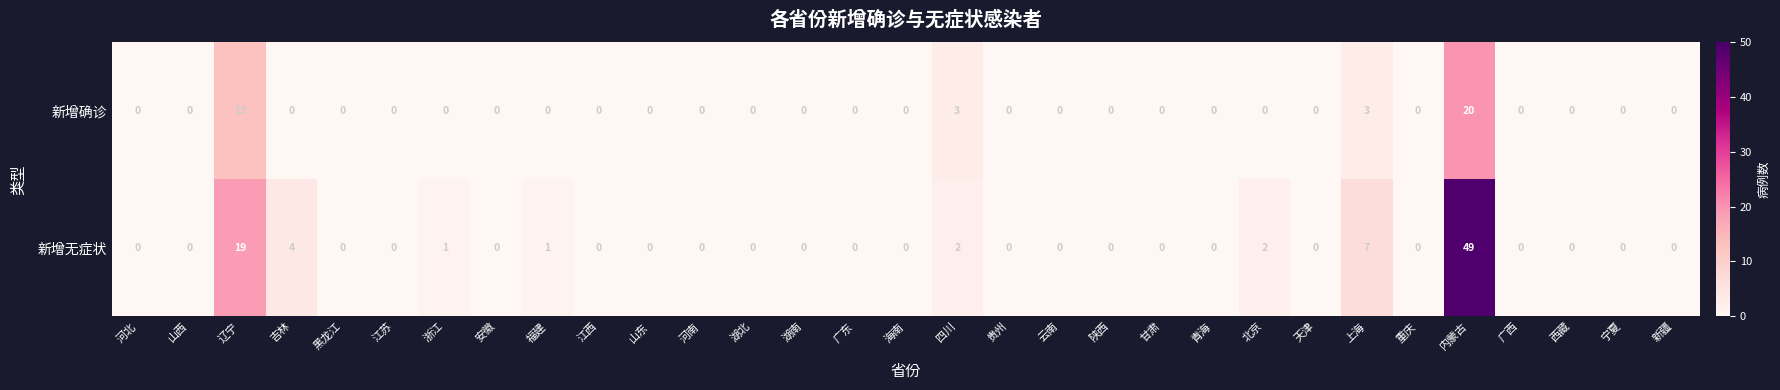

What is the sum of all 新增确诊 values?

39